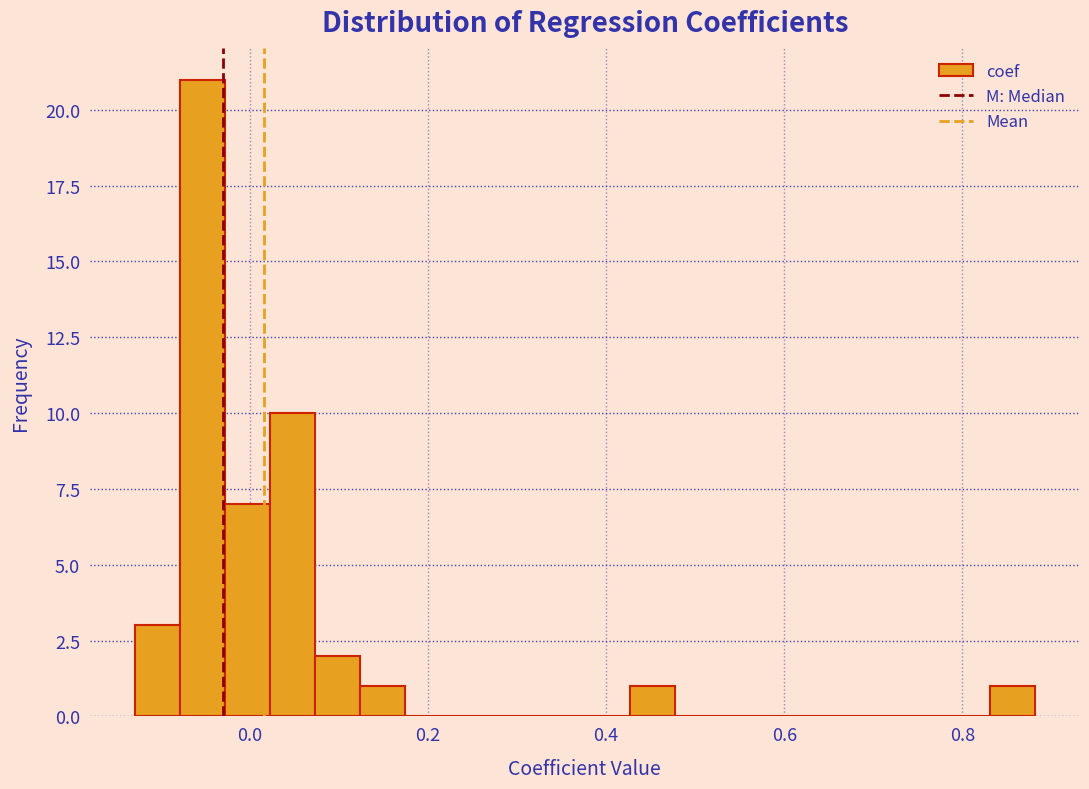

Read against the x-axis, roughly where is the centre of the tallest bar?

-0.06